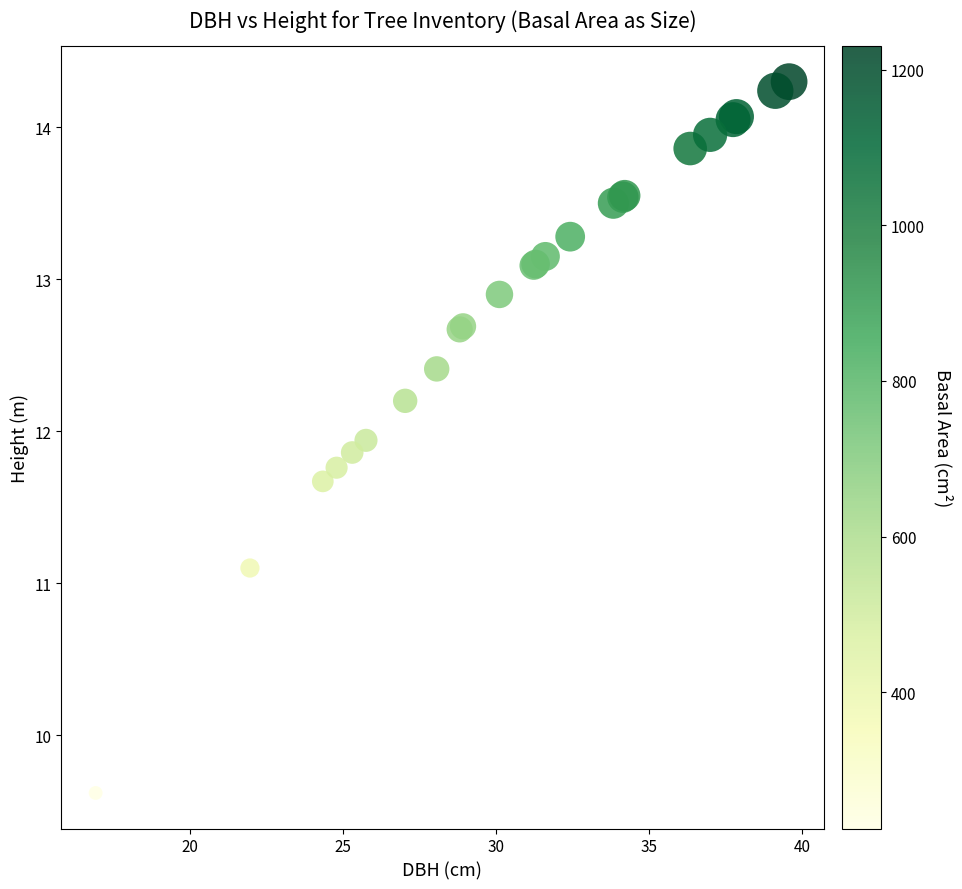

What Y value in the scatter plot is closest to 11?

11.1